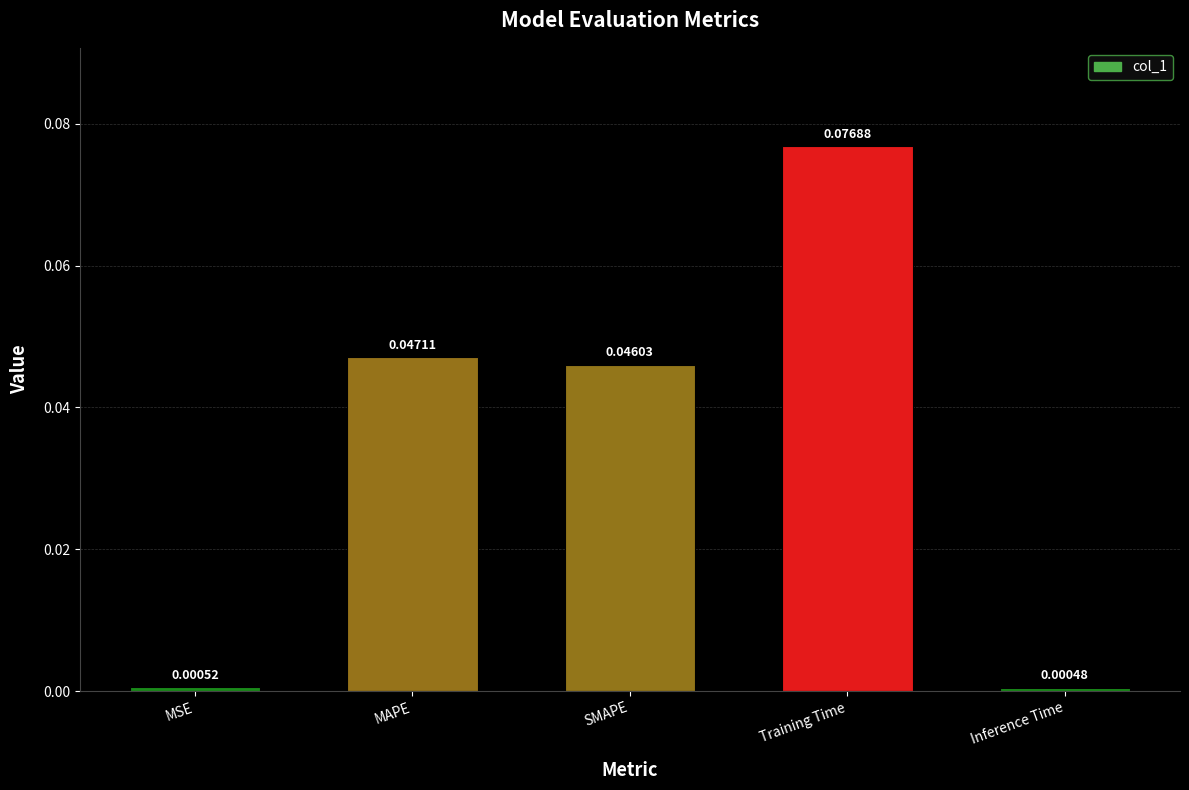

Which category has the highest value across all series?

Training Time